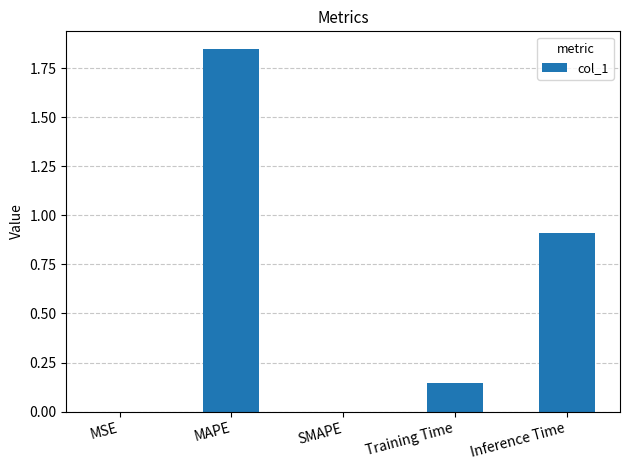

What is the change in value from SMAPE to Training Time?

+0.1